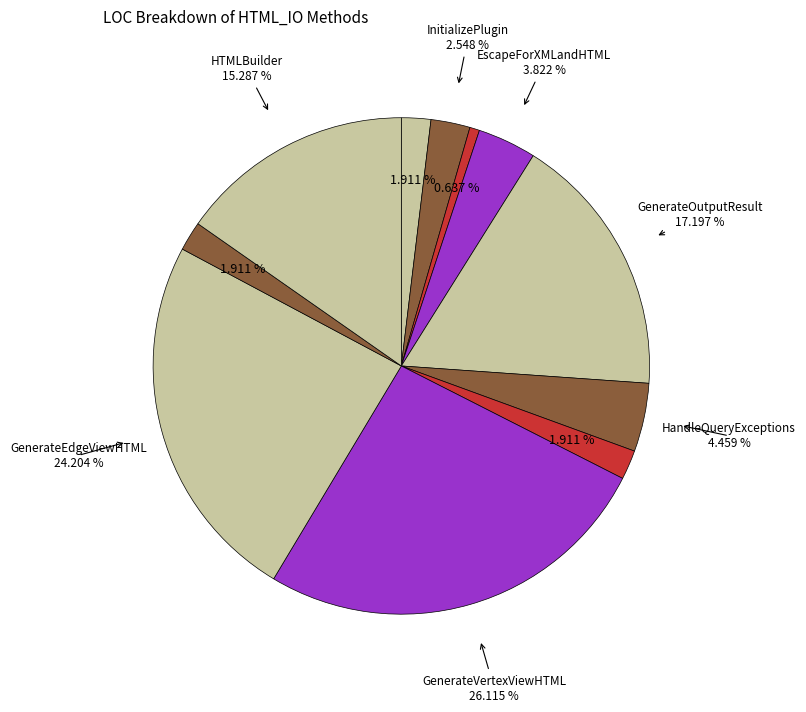

How many segments does this pie chart have?

11